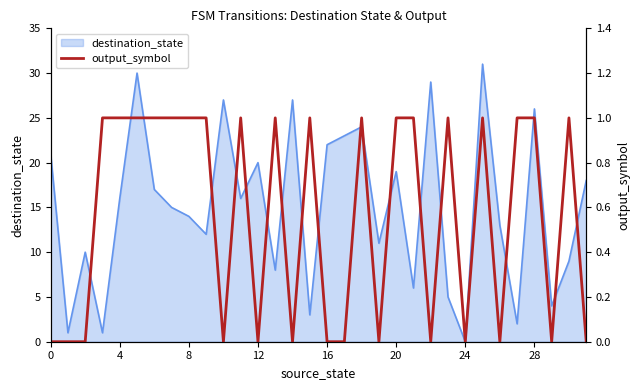

The chart shows a value of 2 at 27. True or false?

False